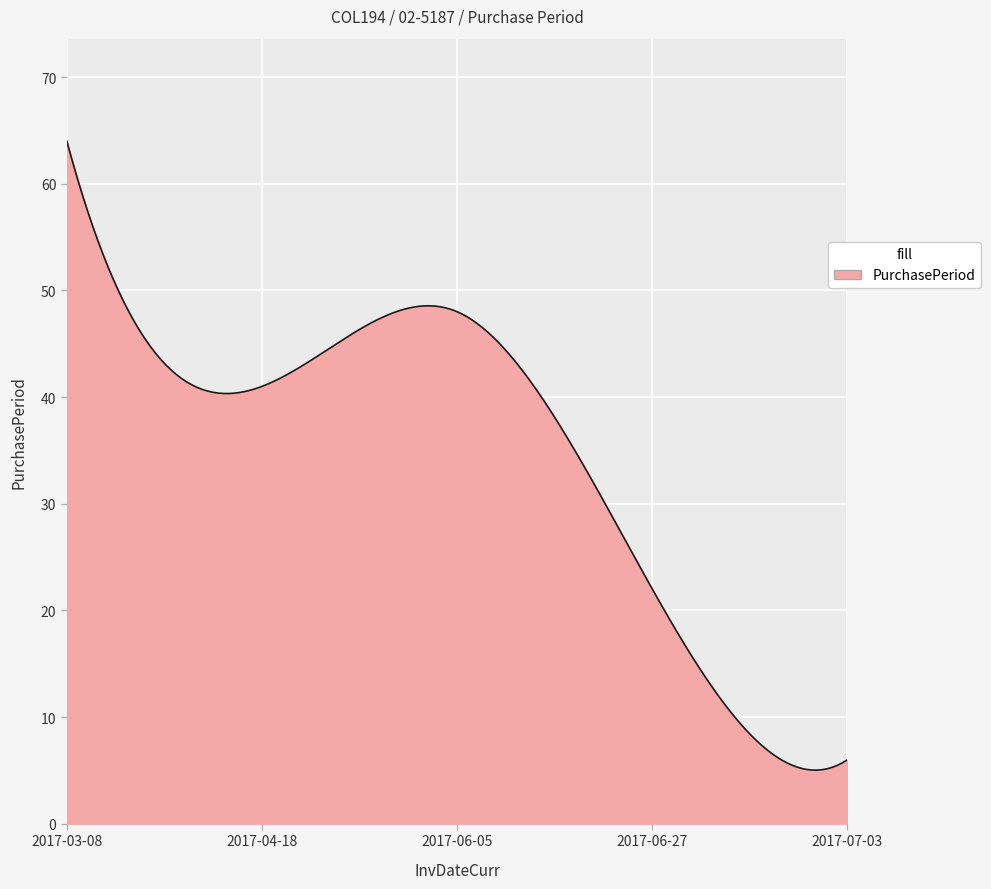

What is the difference between the maximum and minimum values?

59.0